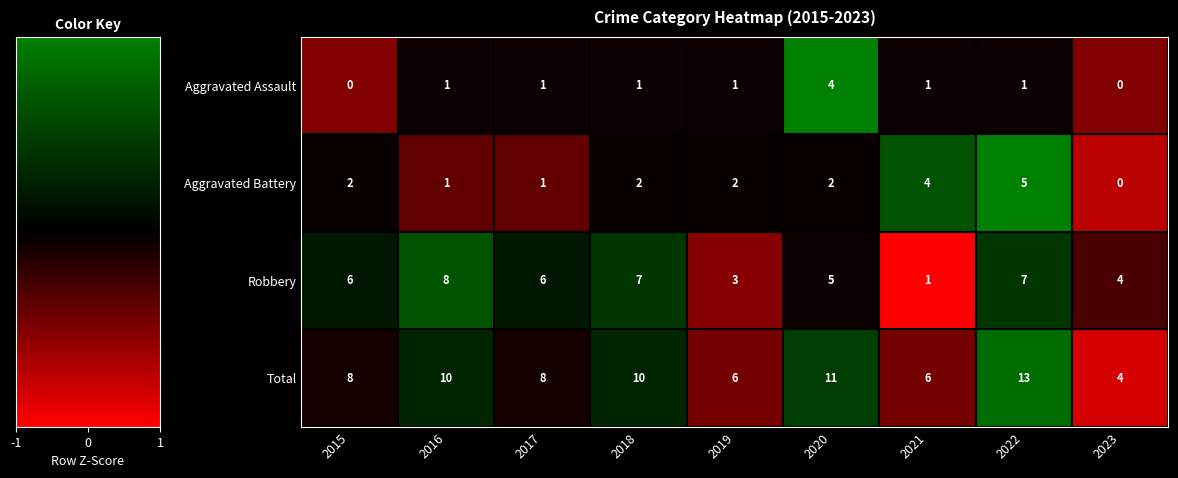

What is the greatest value displayed?

13